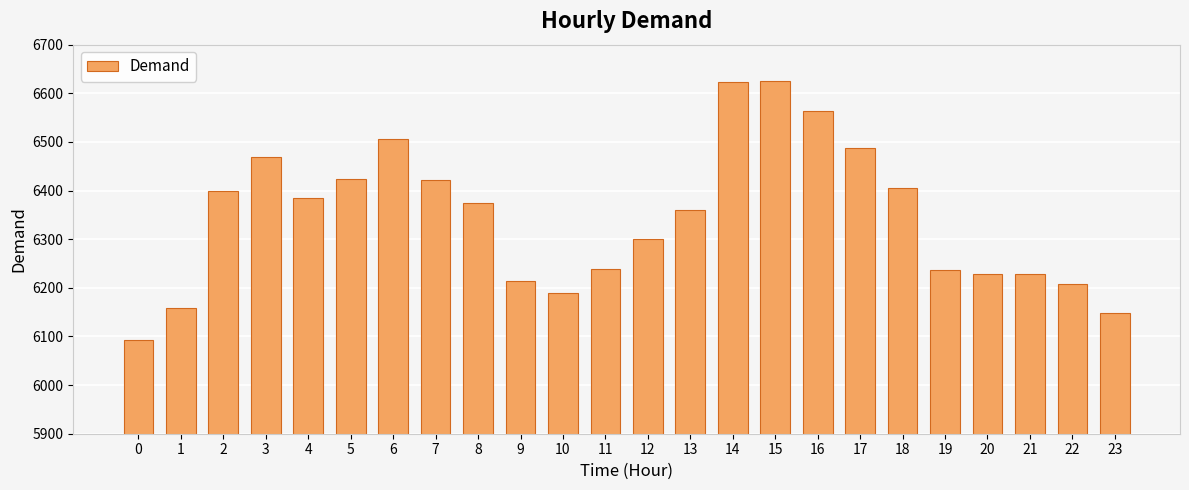

Is it true that the value at 10 is 10811?

False